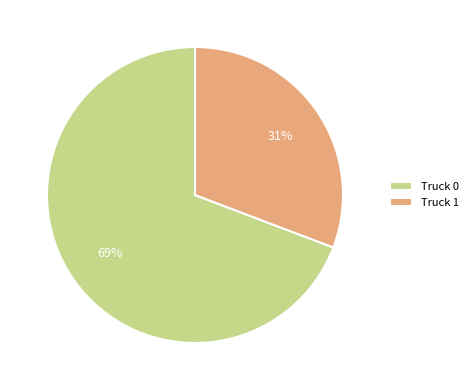

True or false: Truck 1 accounts for 39% of the total.

False